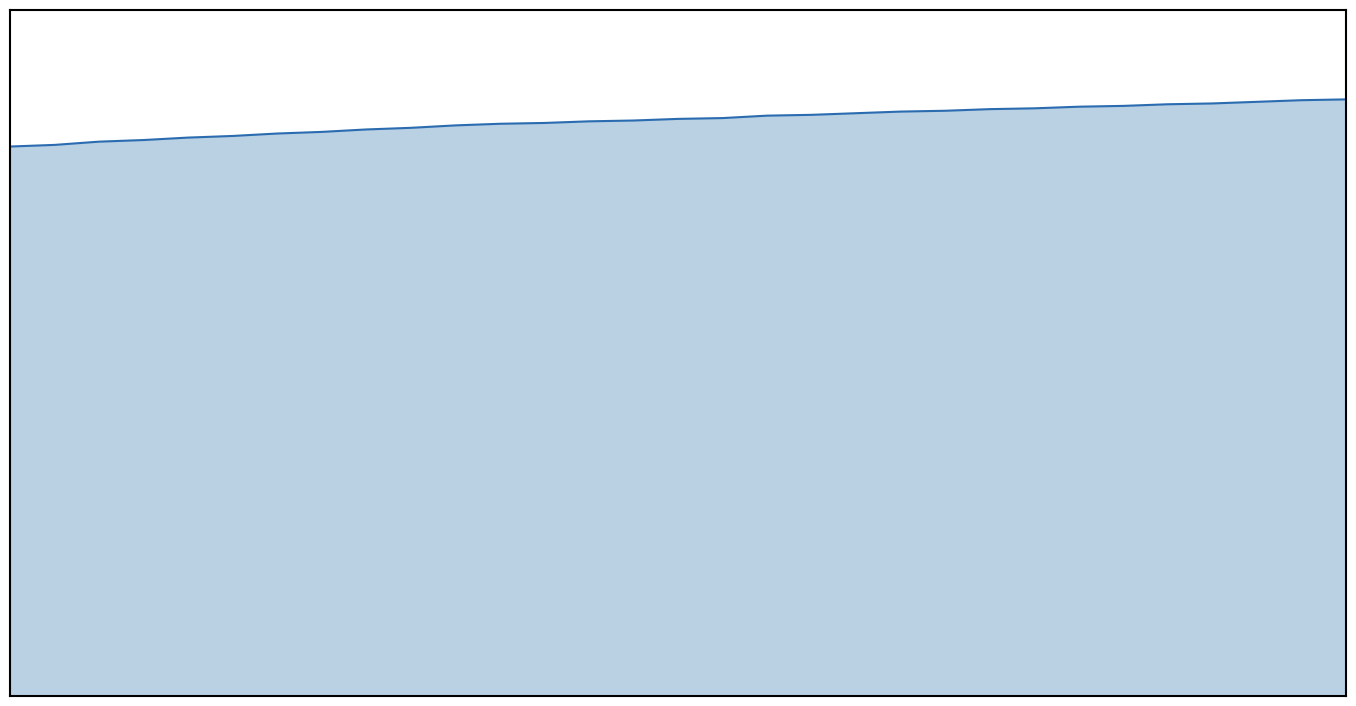

How many lines are shown in the chart?

1